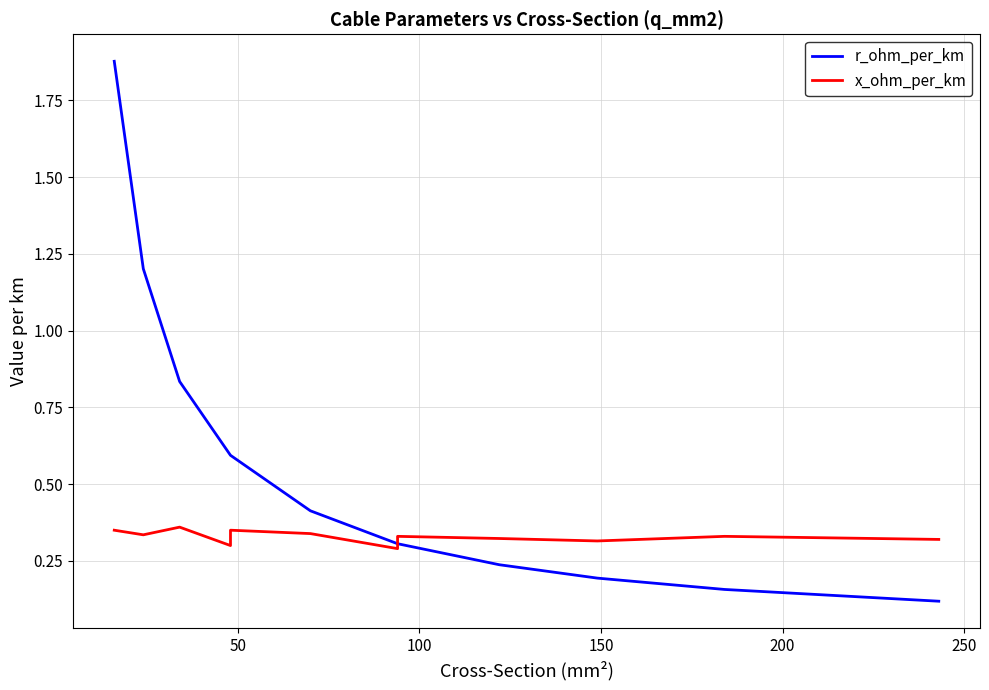

What is the smallest value displayed?

0.1